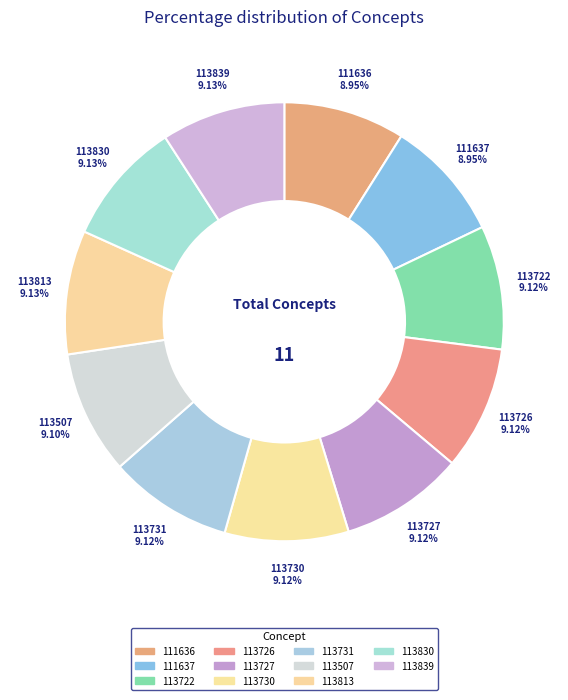

How many segments does this pie chart have?

11